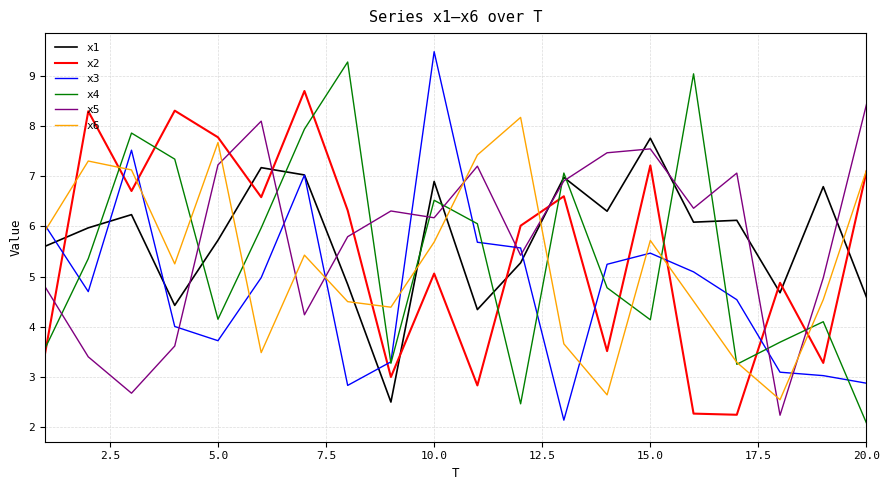

True or false: x5 and x6 intersect in this chart.

True